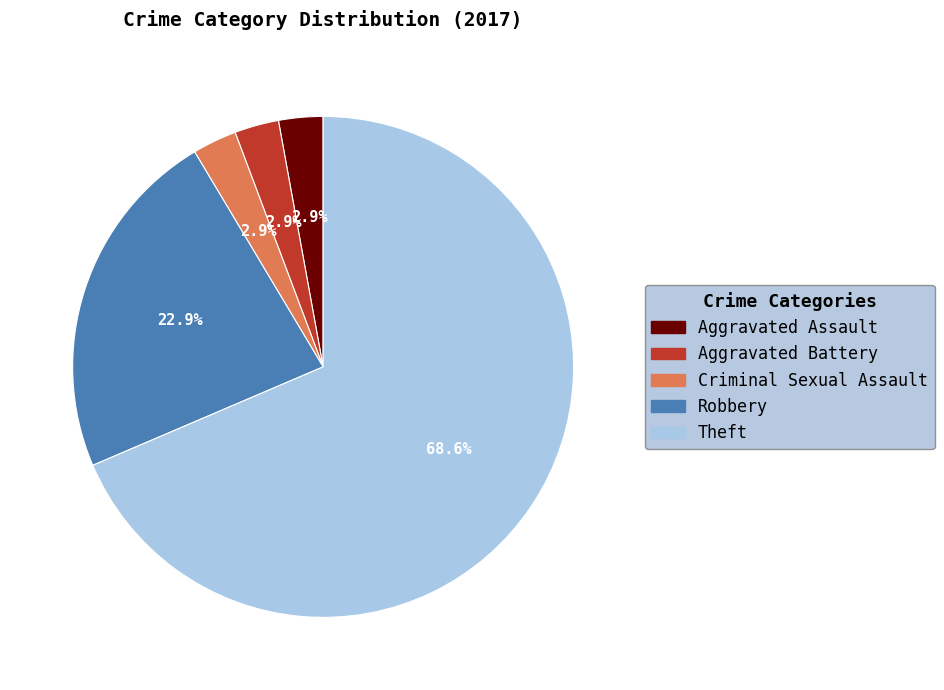

Which has a higher value, Robbery or Theft?

Theft